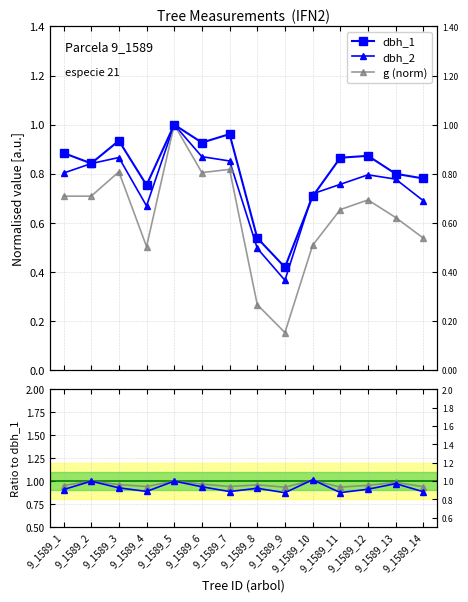

At how many categories does at least one series exceed 0?

14